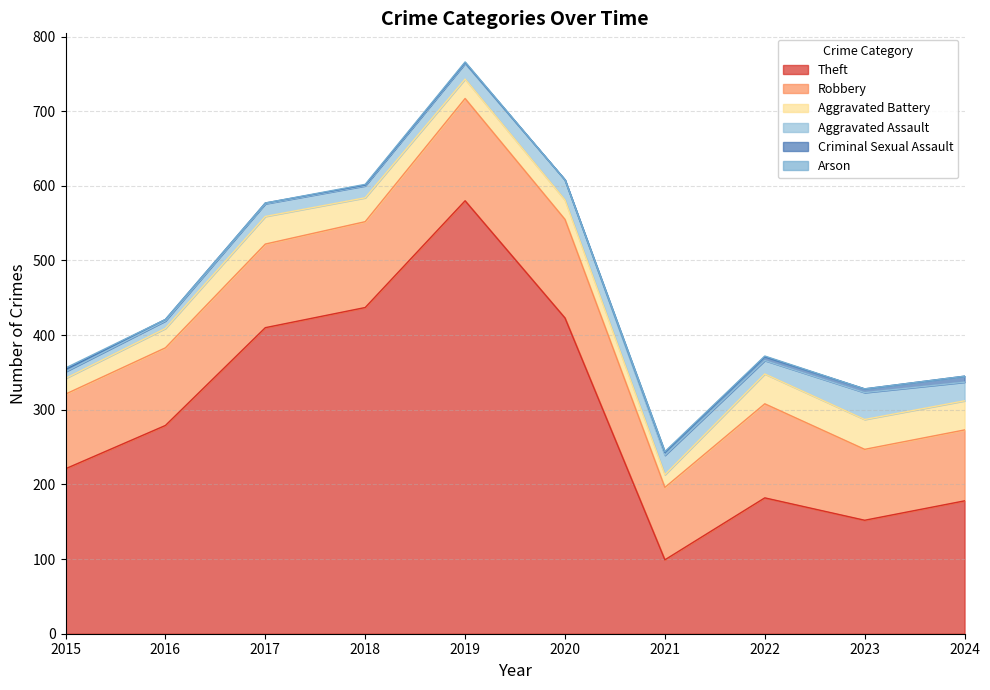

At how many categories does at least one series exceed 21?

10